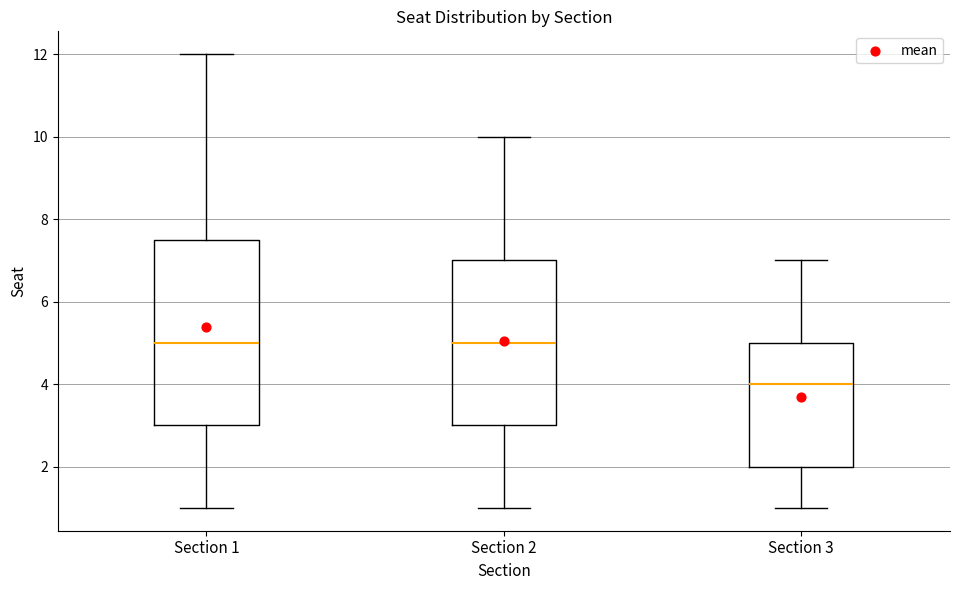

Which box is the tallest, from its lower edge to its upper edge?

Section 1